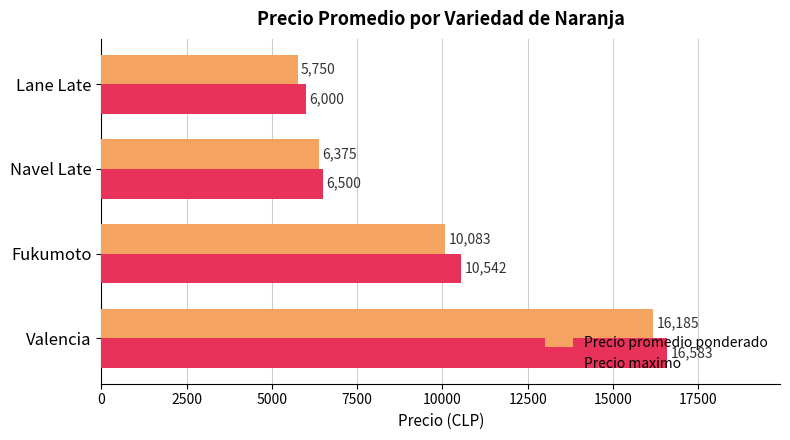

Which series has the widest spread of values?

Precio maximo